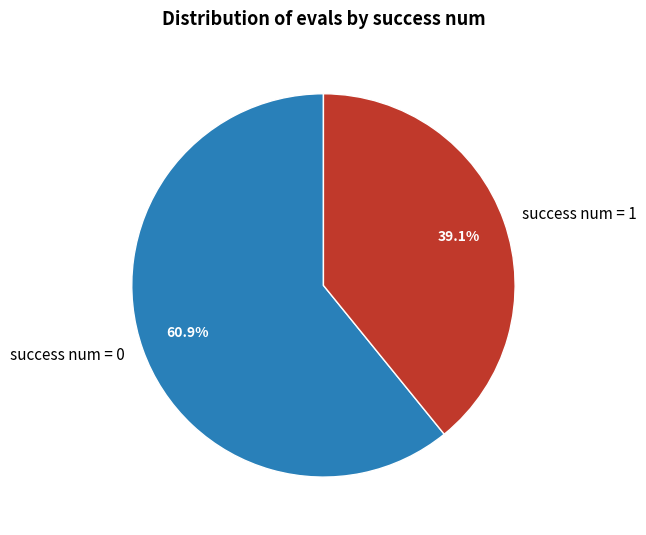

Combined, do success num = 1 and success num = 0 account for over 50%?

Yes